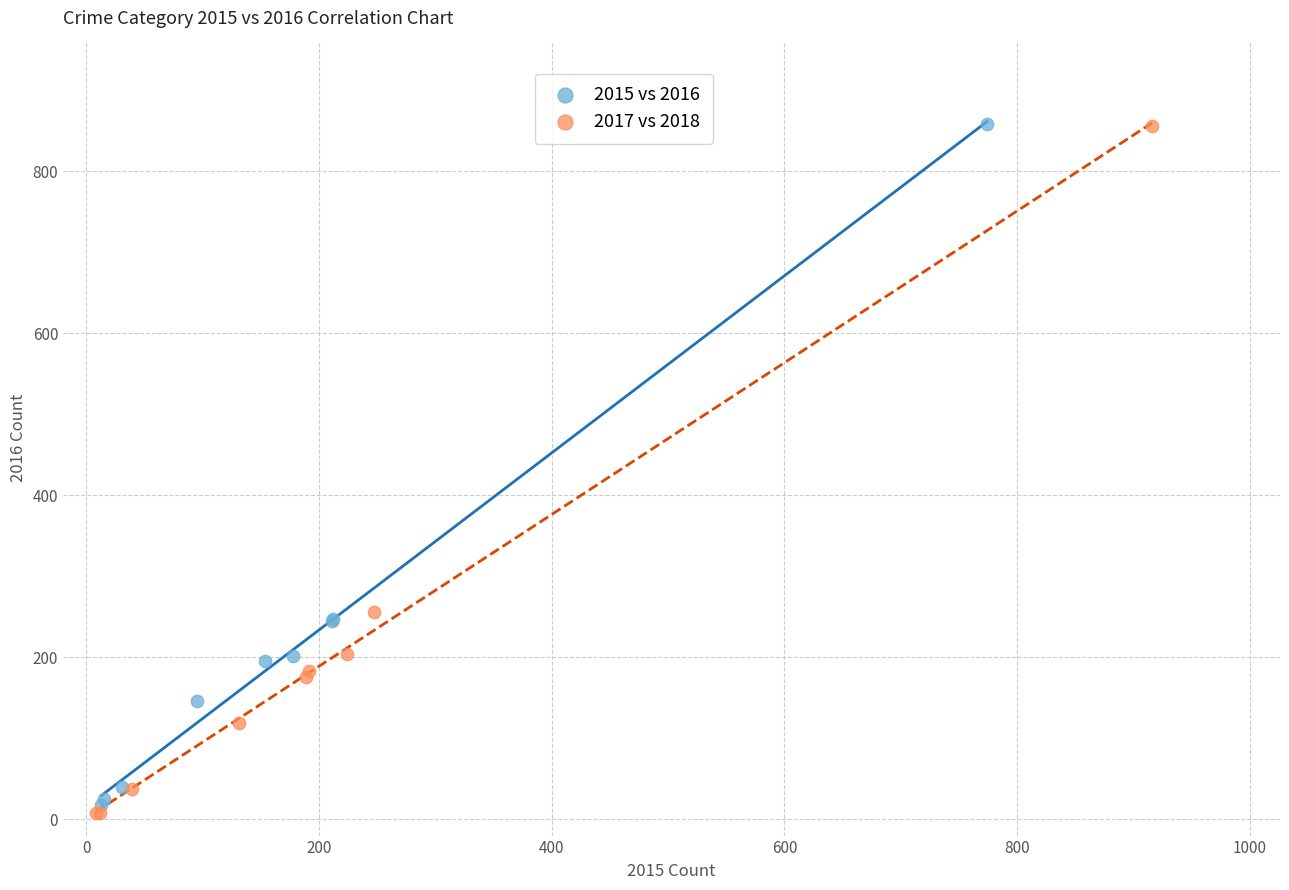

Which series has the widest spread of Y values?

2017 vs 2018